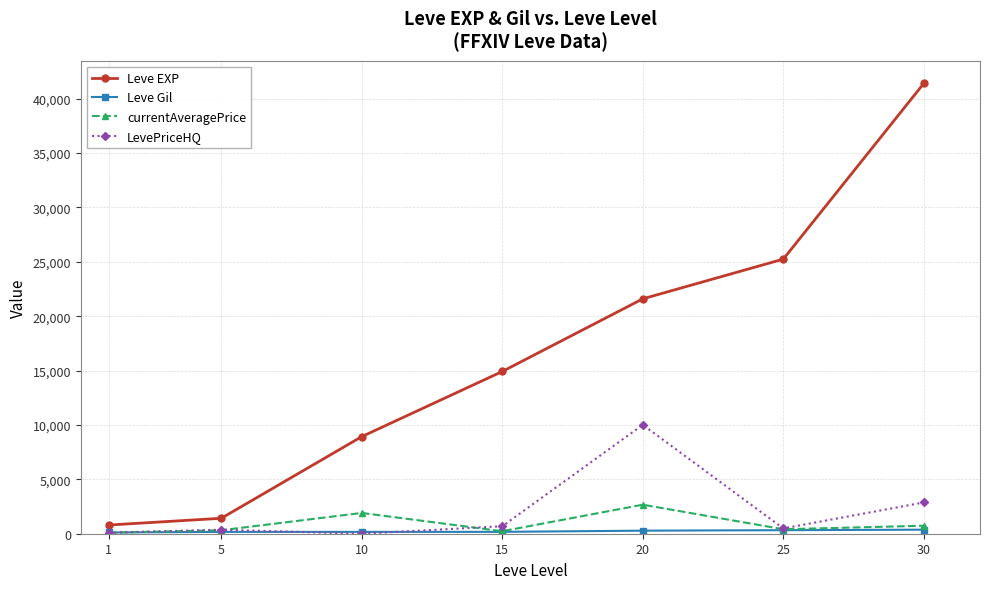

Which series has the widest spread of values?

Leve EXP